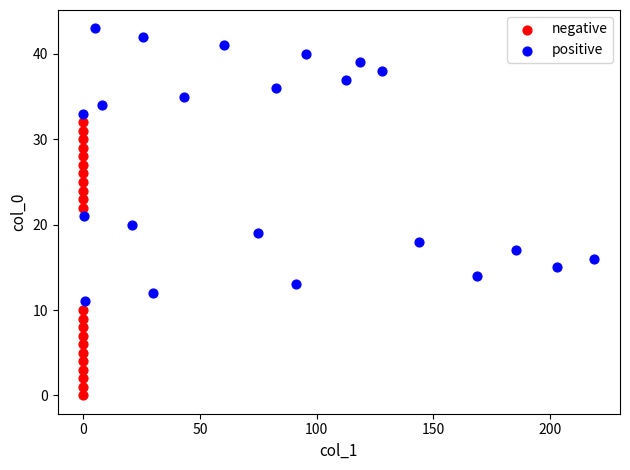

Which series reaches the minimum Y coordinate?

negative